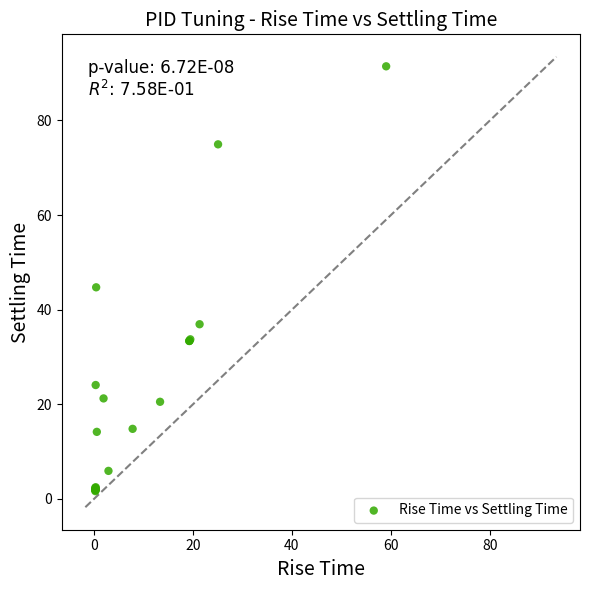

What Y value in the scatter plot is closest to 46?

44.7